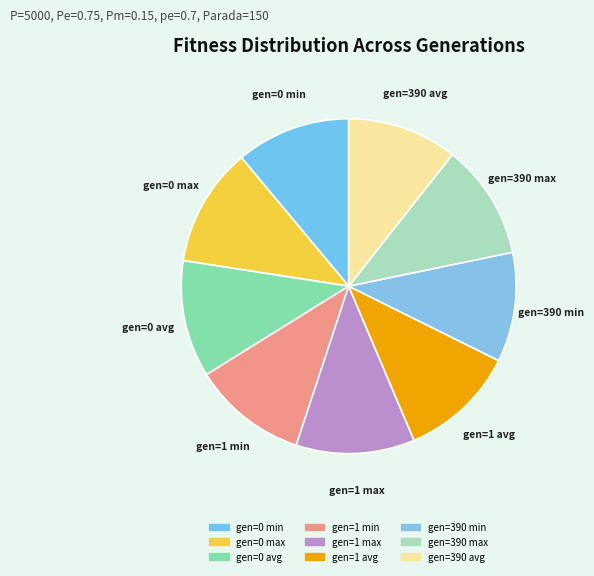

Between gen=390 max and gen=390 min, which is larger?

gen=390 max